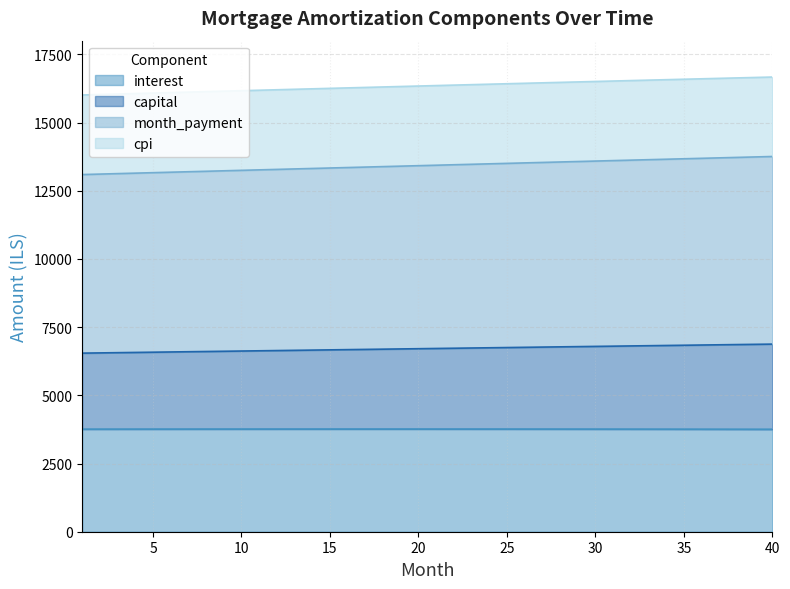

The value of capital at 25 is 6751.9. True or false?

True